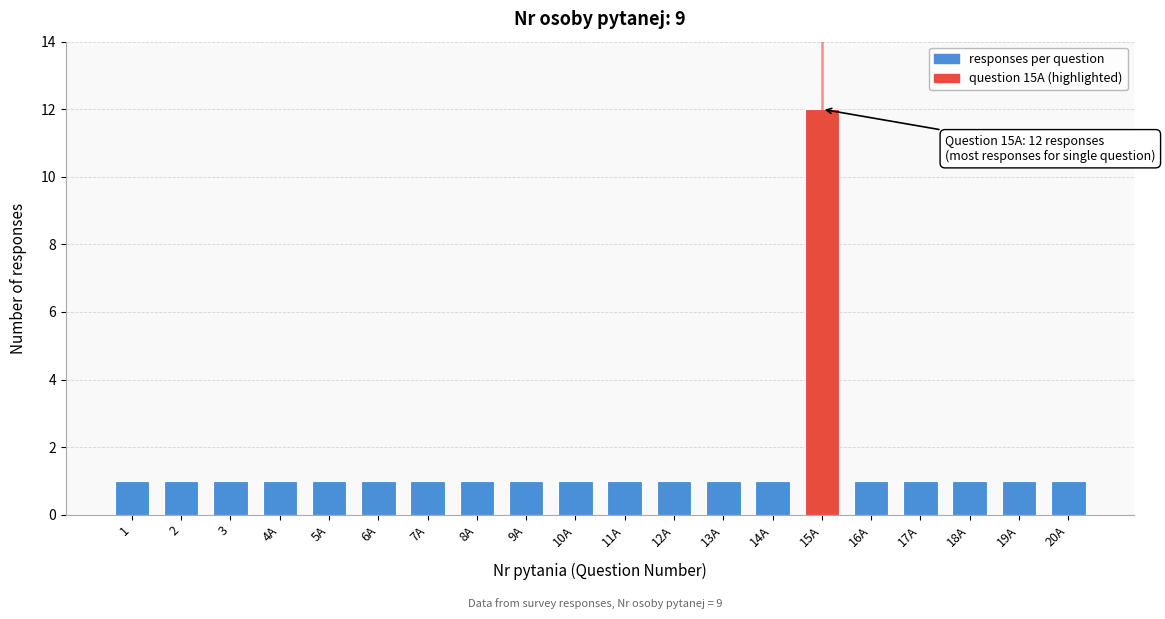

Reading left to right, extract all data points from this chart.

1=1	2=1	3=1	4A=1	5A=1	6A=1	7A=1	8A=1	9A=1	10A=1	11A=1	12A=1	13A=1	14A=1	15A=12	16A=1	17A=1	18A=1	19A=1	20A=1